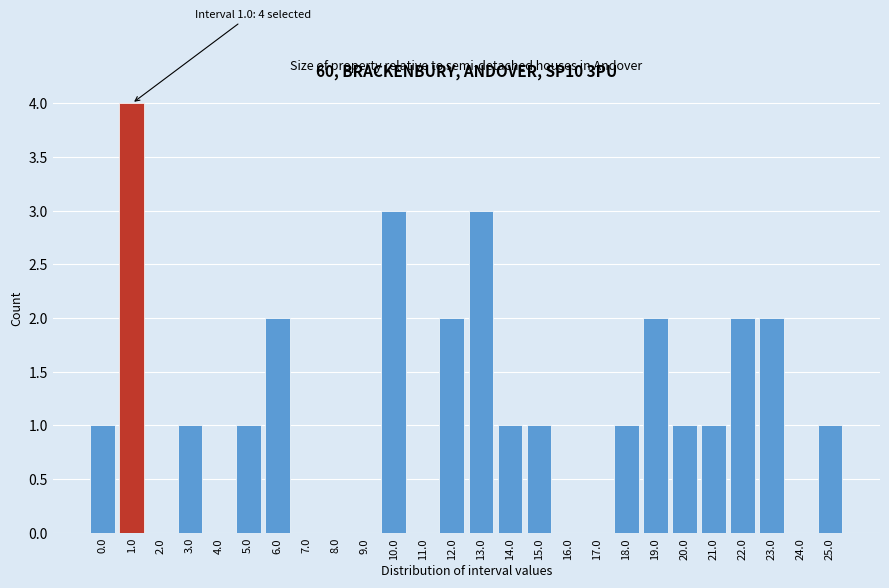

Reading left to right, transcribe all the data shown in this chart.

0.0=1	1.0=4	2.0=0	3.0=1	4.0=0	5.0=1	6.0=2	7.0=0	8.0=0	9.0=0	10.0=3	11.0=0	12.0=2	13.0=3	14.0=1	15.0=1	16.0=0	17.0=0	18.0=1	19.0=2	20.0=1	21.0=1	22.0=2	23.0=2	24.0=0	25.0=1